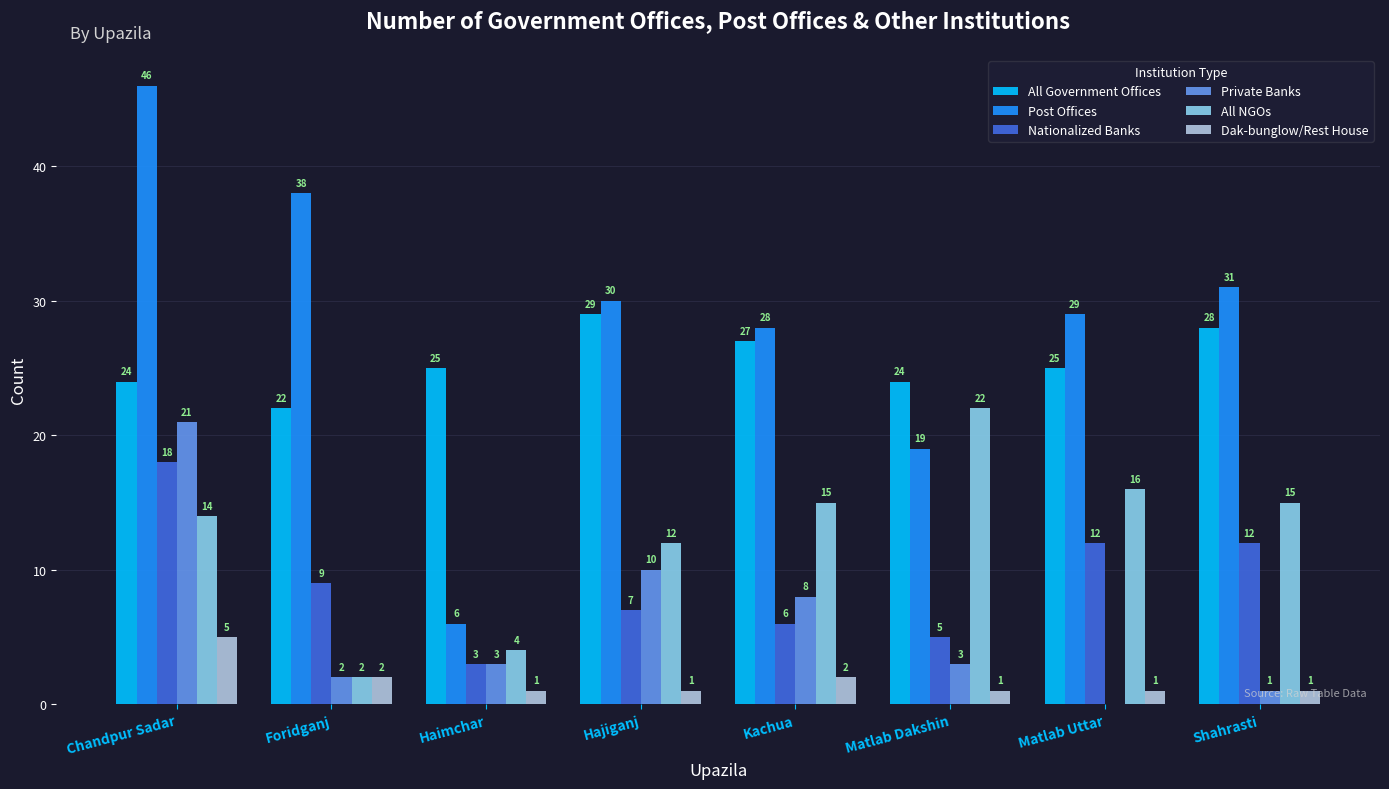

At which category does the chart reach its peak across all series?

Chandpur Sadar